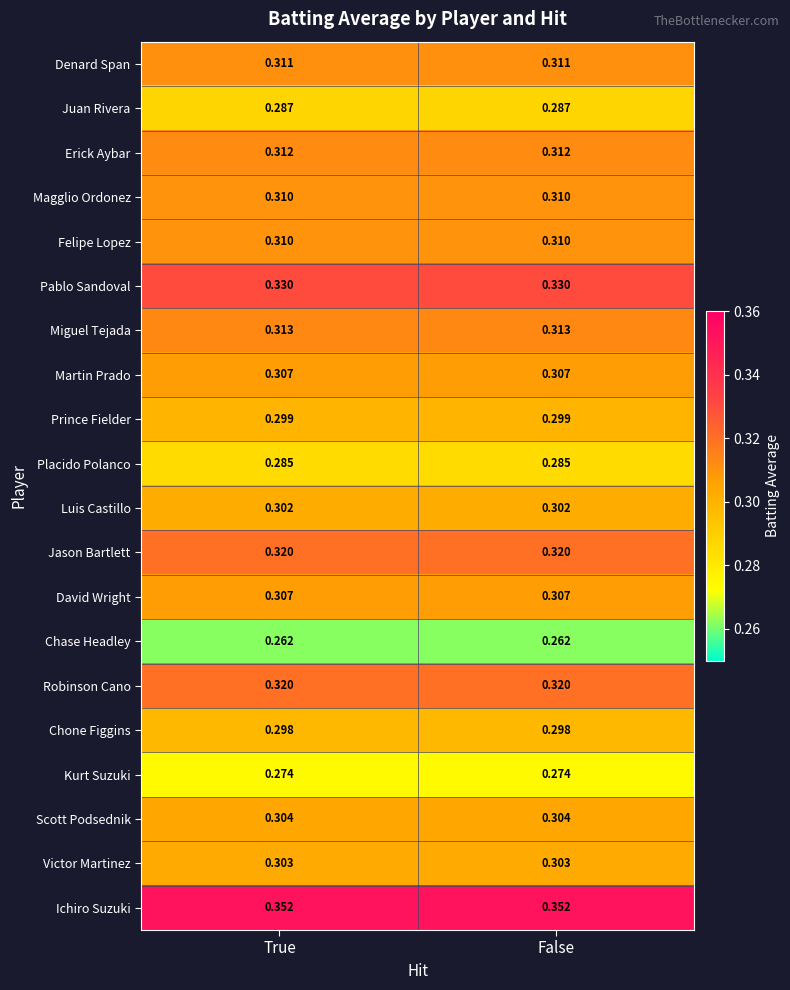

Is the value of Robinson Cano at False greater than the value of Chase Headley at False?

Yes